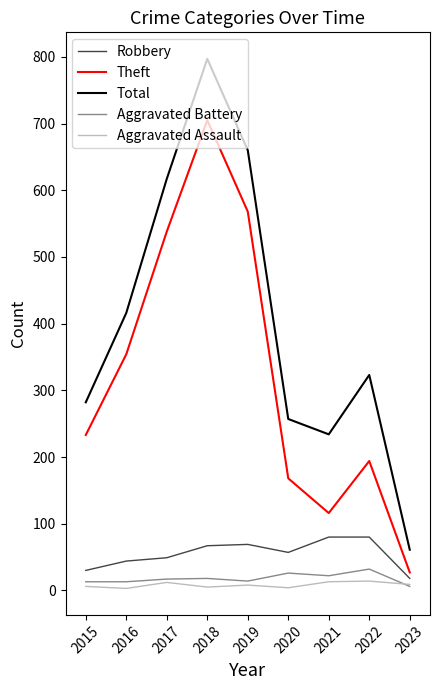

Which label corresponds to the largest value in the chart?

2018